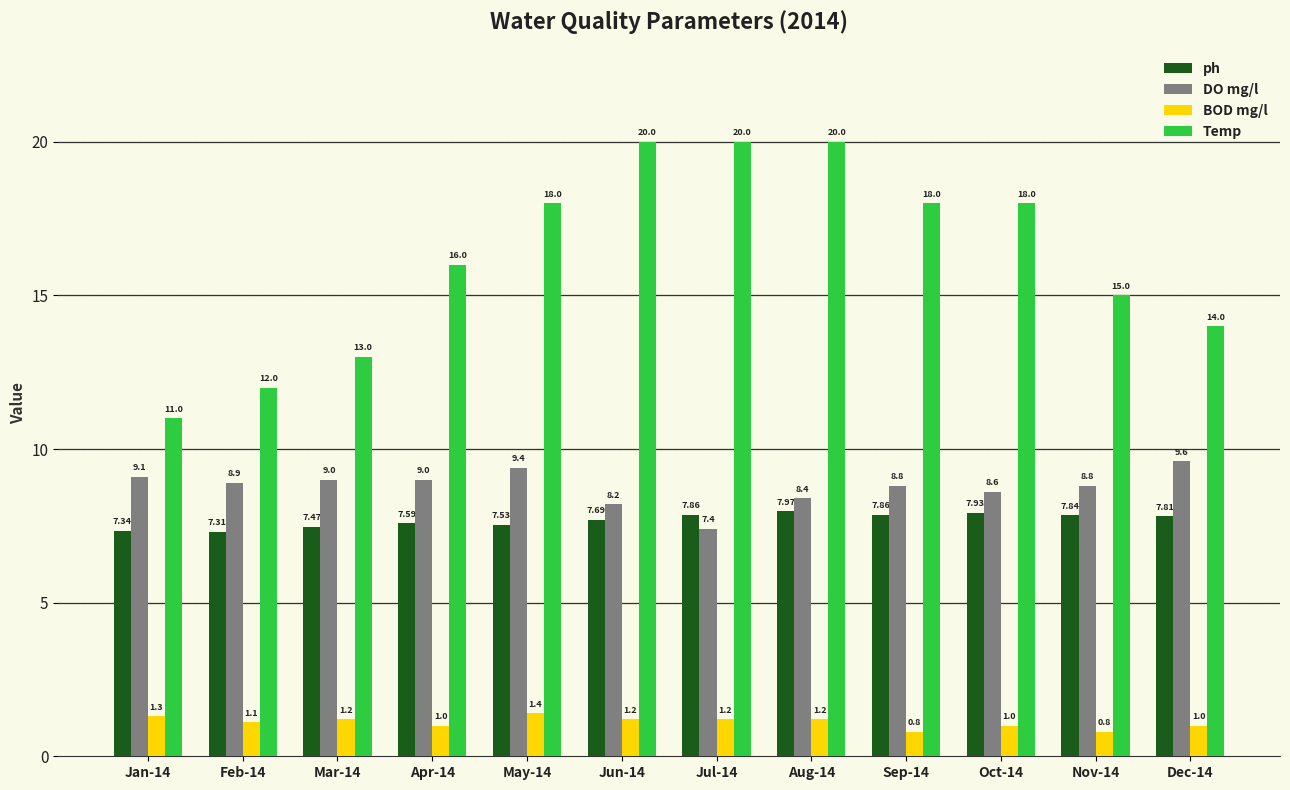

Rank the series by their maximum value, from highest to lowest.

Temp, DO mg/l, ph, BOD mg/l